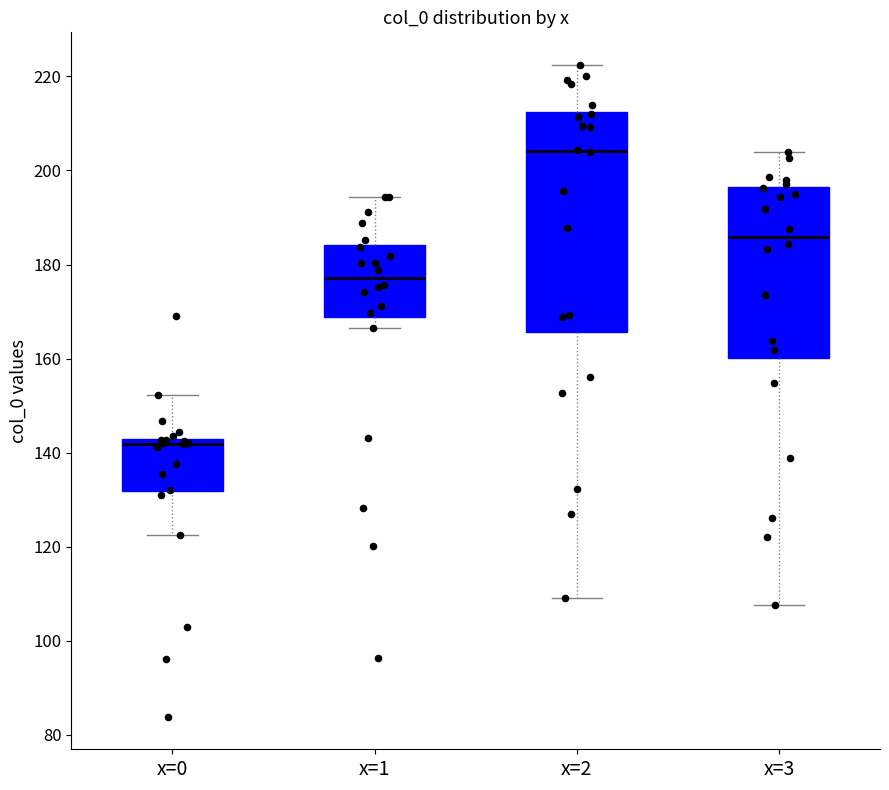

Reading left to right, transcribe this box plot: for each box, give where its median line is, the range the box spans, and where its two whiskers end, as read against the y-axis. The values are not printed on the chart, so give them approximately, as read against the axis.

x=0: median 142 (just below the box's upper edge), box 132 to 142, whiskers 122 to 152
x=1: median 178, box 168 to 184, whiskers 166 to 194
x=2: median 204, box 166 to 212, whiskers 110 to 222
x=3: median 186, box 160 to 196, whiskers 108 to 204